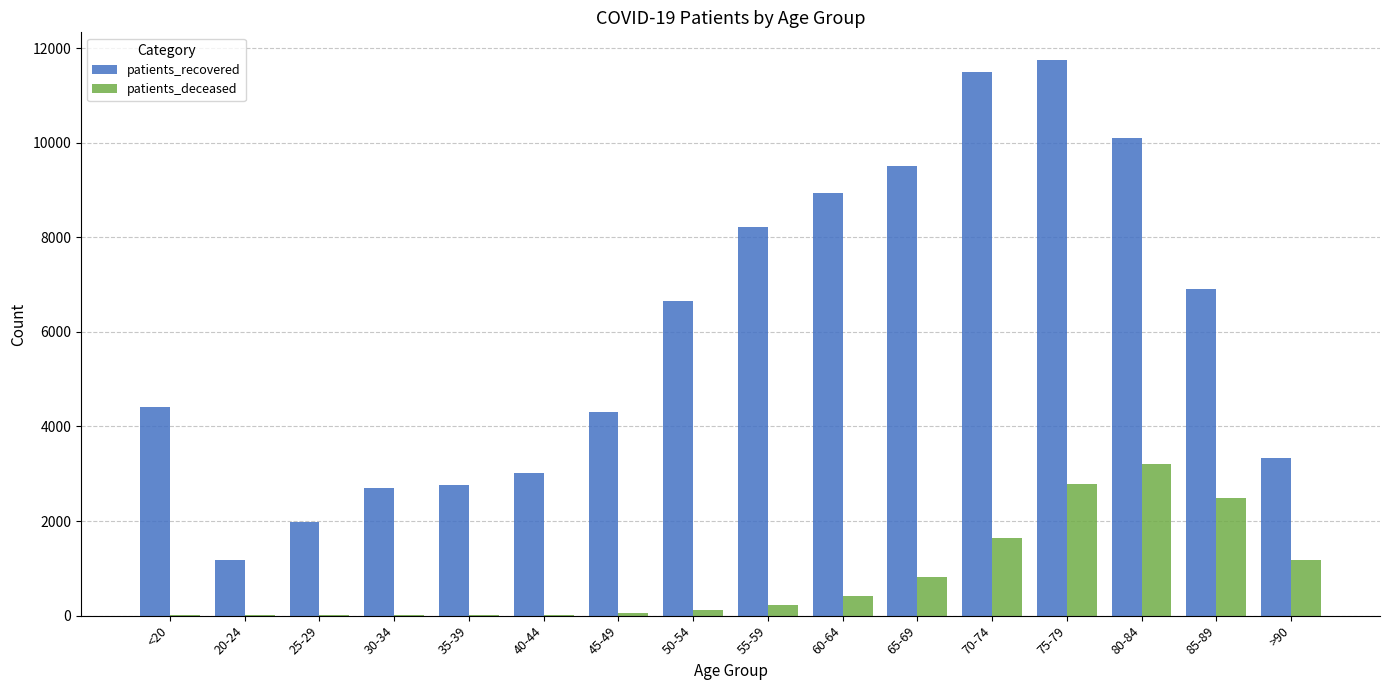

Between 50-54 and 75-79, which series saw the biggest shift?

patients_recovered